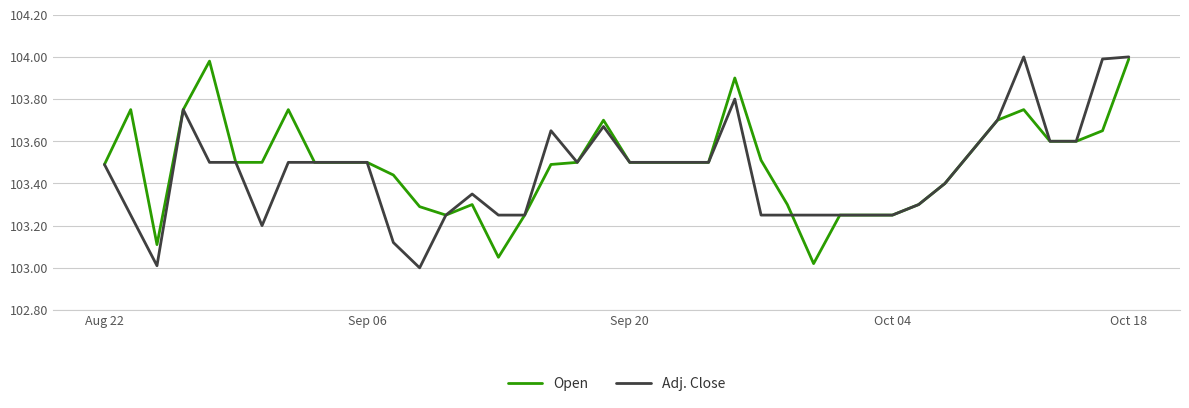

What are all the series names shown in the legend?

Open, Adj. Close